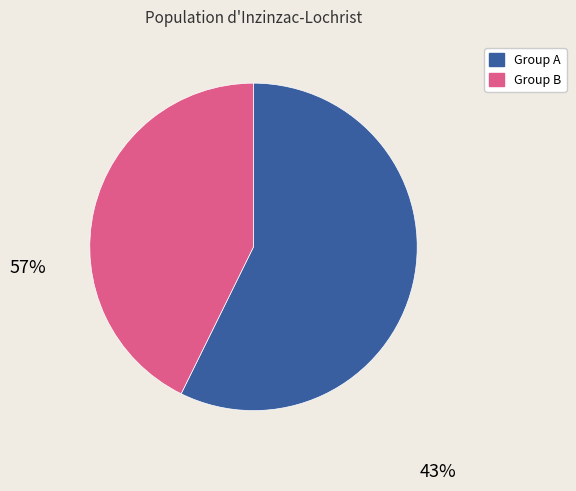

Does any single category account for the majority?

Yes